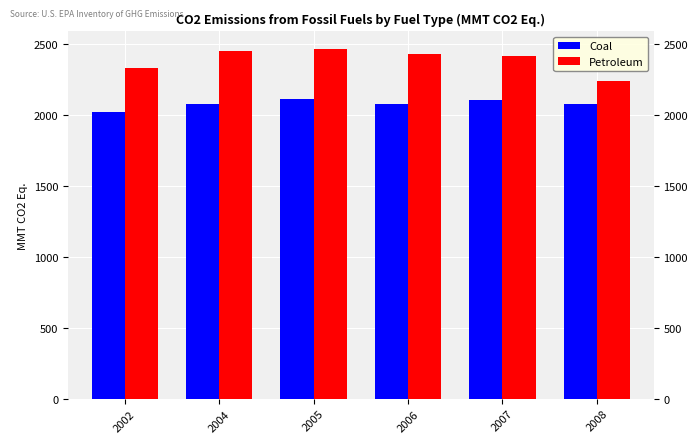

Between 2002 and 2006, which is larger?

2006